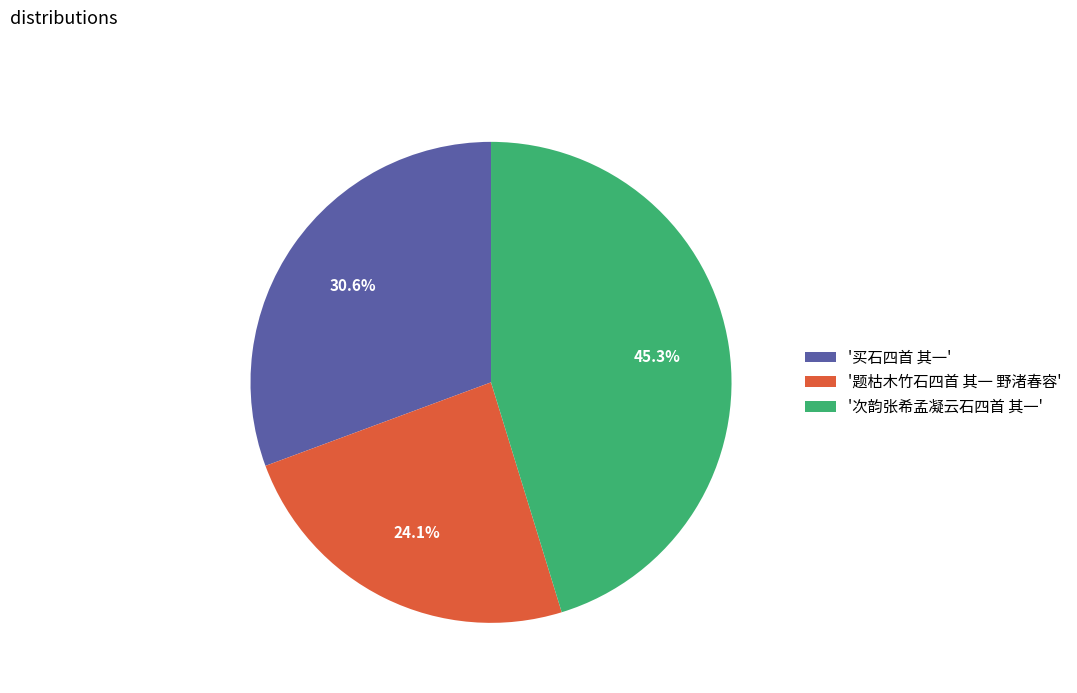

To the nearest percent, what is the difference between the largest and smallest slice percentages?

21%